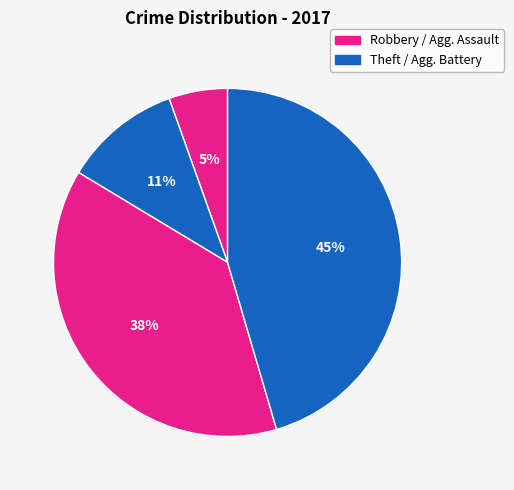

Which category has the biggest portion of the pie?

Theft